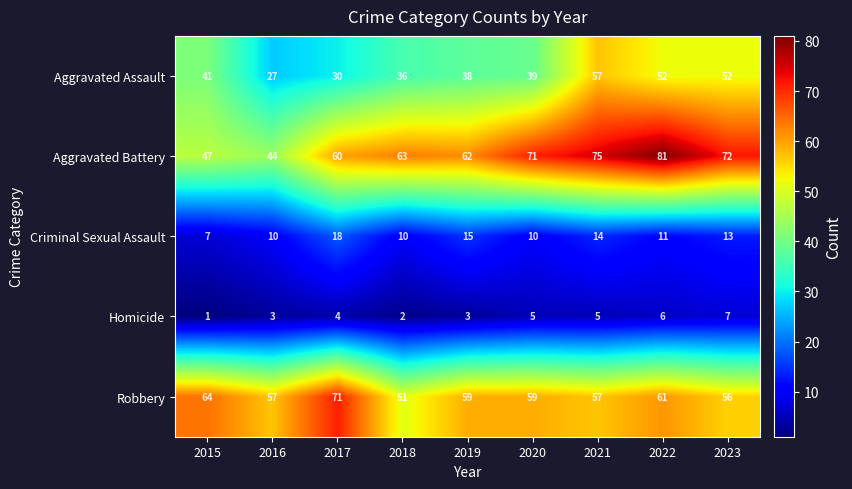

Which series has the widest spread of values?

Aggravated Battery